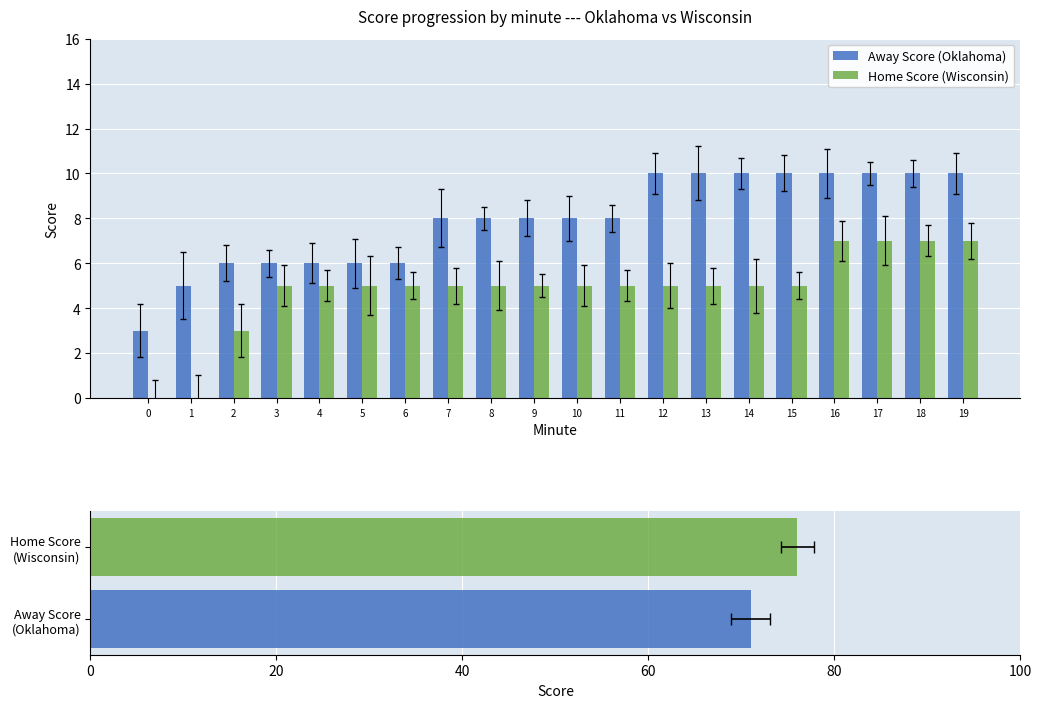

The value of Home Score at 3 is 1. True or false?

False